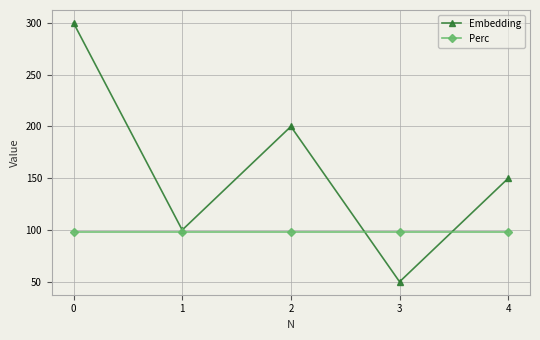

The value of Embedding at 0 is 300.0. True or false?

True